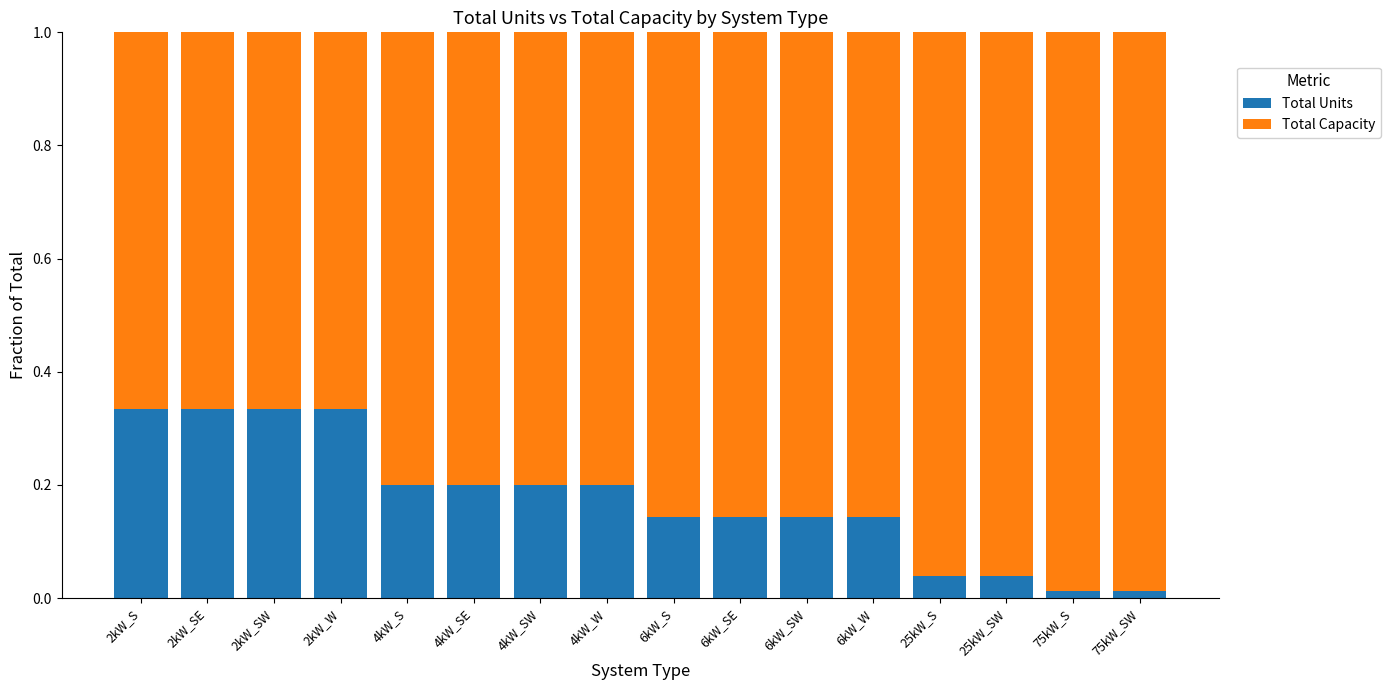

True or false: Total Units has a value of 0.2 at 6kW_W.

False